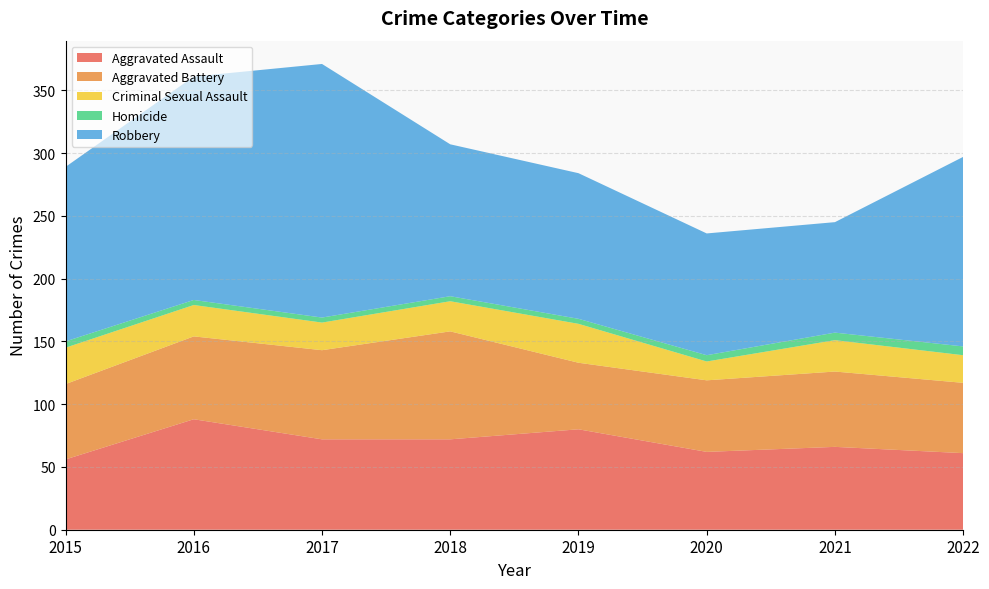

Reading left to right, extract all data points from this chart.

Aggravated Assault: 2015=56	2016=88	2017=72	2018=72	2019=80	2020=62	2021=66	2022=61
Aggravated Battery: 2015=60	2016=66	2017=71	2018=86	2019=53	2020=57	2021=60	2022=56
Criminal Sexual Assault: 2015=29	2016=25	2017=22	2018=24	2019=31	2020=15	2021=25	2022=22
Homicide: 2015=5	2016=4	2017=4	2018=4	2019=4	2020=5	2021=6	2022=7
Robbery: 2015=139	2016=178	2017=202	2018=121	2019=116	2020=97	2021=88	2022=151